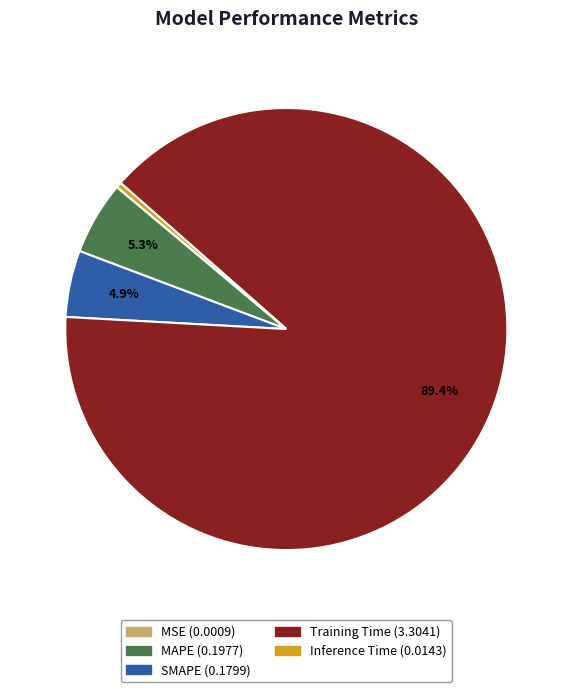

To the nearest percent, what is the average slice percentage?

20%